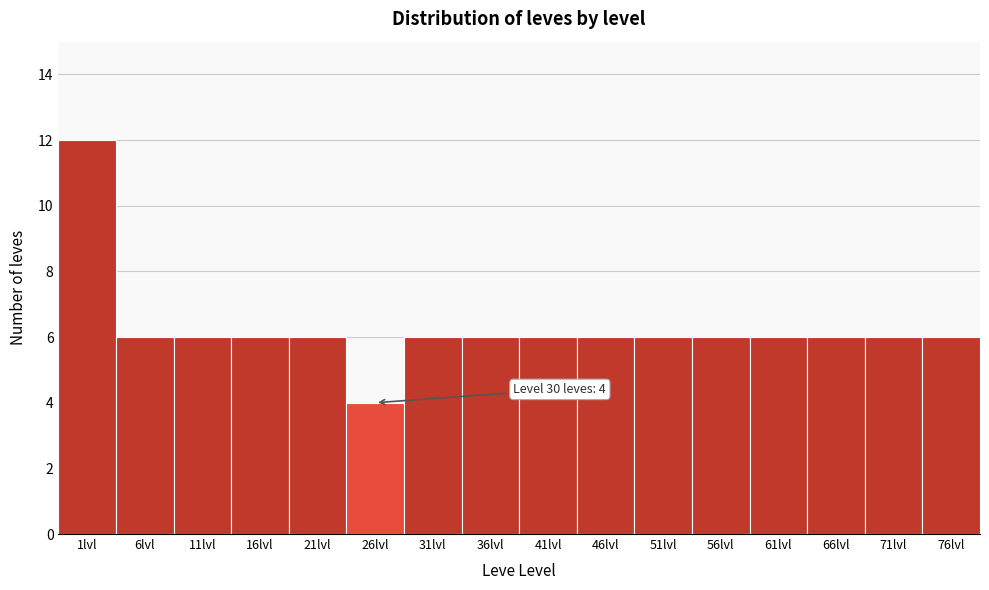

Reading left to right, list all the values displayed in this chart.

12	6	6	6	6	4	6	6	6	6	6	6	6	6	6	6